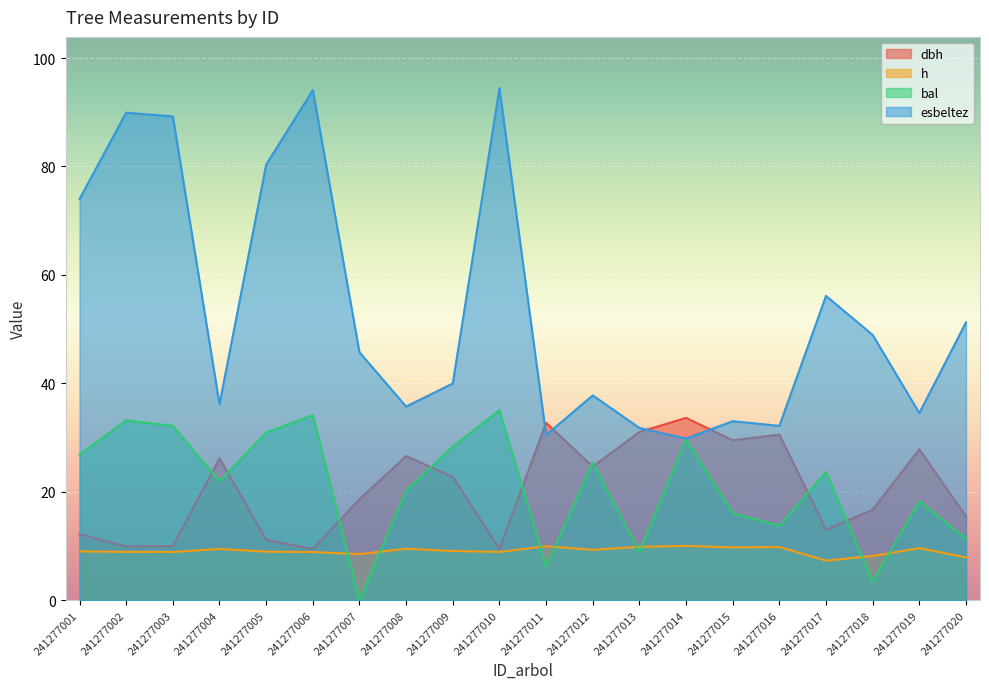

Reading left to right, list all the values displayed in this chart.

dbh: 241277001=12.2	241277002=9.9	241277003=10.0	241277004=26.2	241277005=11.2	241277006=9.5	241277007=18.6	241277008=26.6	241277009=22.8	241277010=9.4	241277011=32.7	241277012=24.6	241277013=31.0	241277014=33.6	241277015=29.5	241277016=30.6	241277017=13.0	241277018=16.7	241277019=27.9	241277020=15.4
h: 241277001=9.0	241277002=8.9	241277003=8.9	241277004=9.5	241277005=9.0	241277006=8.9	241277007=8.5	241277008=9.5	241277009=9.1	241277010=8.9	241277011=10.0	241277012=9.3	241277013=9.9	241277014=10.0	241277015=9.8	241277016=9.8	241277017=7.3	241277018=8.2	241277019=9.6	241277020=7.9
bal: 241277001=26.9	241277002=33.2	241277003=32.2	241277004=22.0	241277005=30.9	241277006=34.1	241277007=0.0	241277008=20.2	241277009=28.4	241277010=35.0	241277011=6.3	241277012=25.4	241277013=8.9	241277014=29.7	241277015=16.1	241277016=13.7	241277017=23.7	241277018=3.5	241277019=18.2	241277020=11.3
esbeltez: 241277001=74.0	241277002=89.9	241277003=89.2	241277004=36.2	241277005=80.3	241277006=94.1	241277007=45.7	241277008=35.7	241277009=40.0	241277010=94.5	241277011=30.5	241277012=37.8	241277013=31.8	241277014=29.8	241277015=33.0	241277016=32.2	241277017=56.1	241277018=48.9	241277019=34.5	241277020=51.3